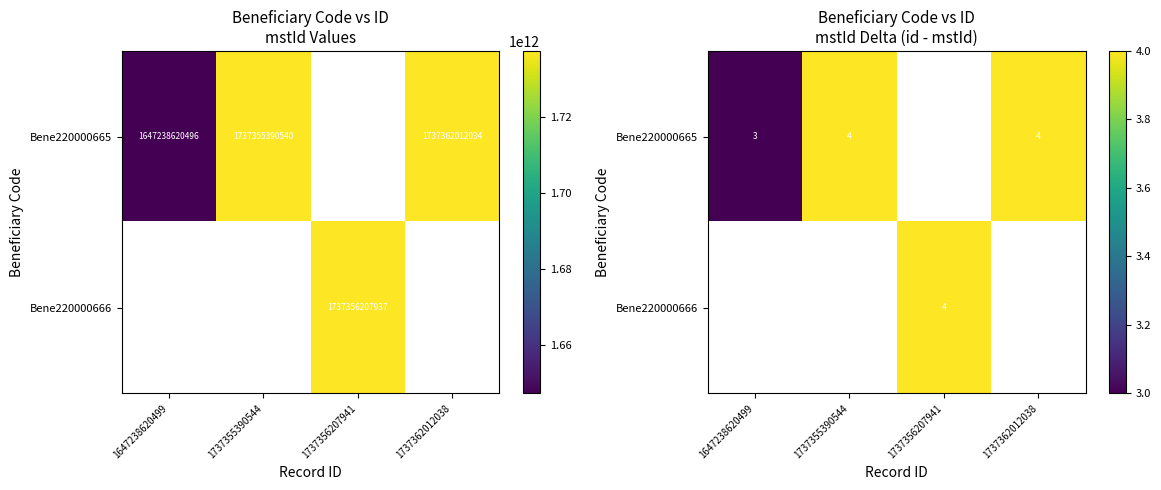

Is the value of Bene220000665 at 1737355390544 greater than the value of Bene220000666 at 1647238620499?

No